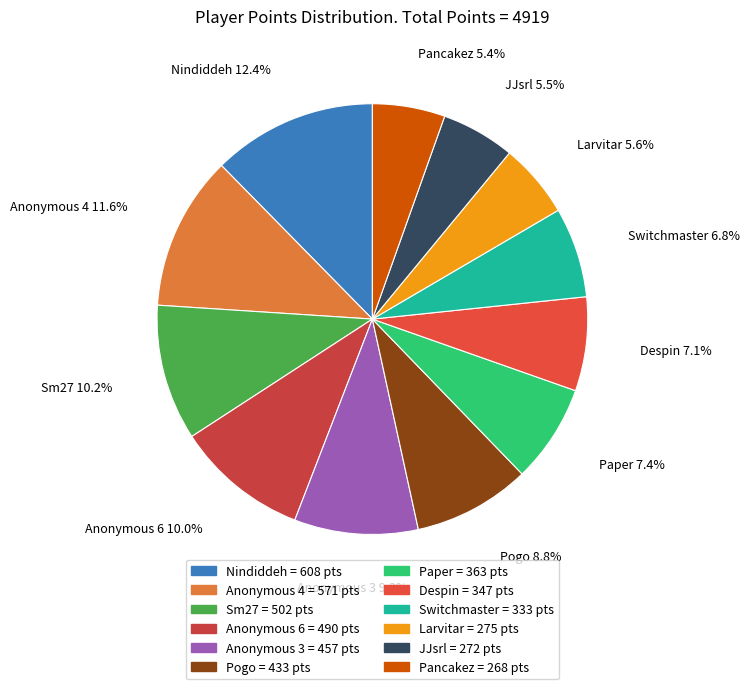

Which category has the biggest portion of the pie?

Nindiddeh